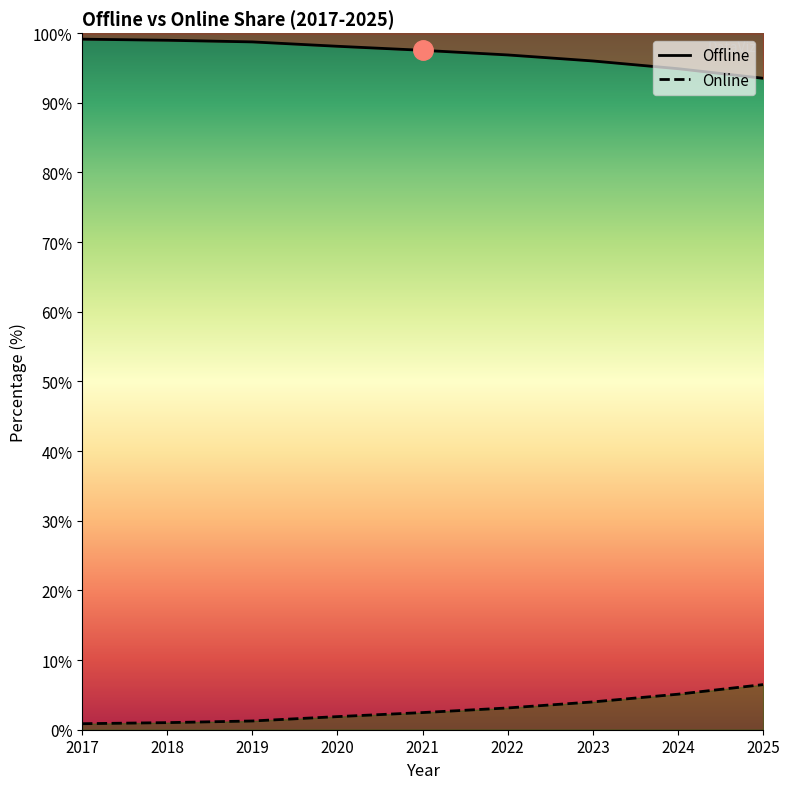

Rank the series by their maximum value, from lowest to highest.

Online, Offline